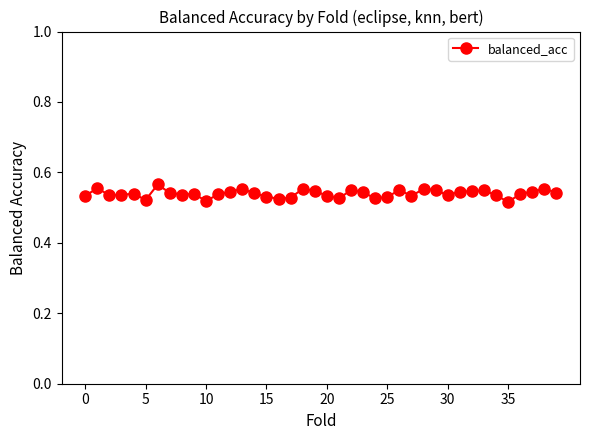

How many values are between 0 and 1?

40